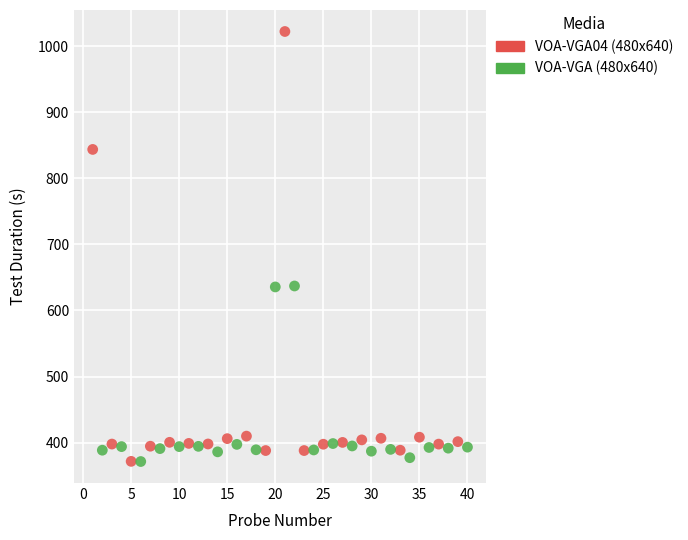

Which series contains the highest Y value?

VOA-VGA04 (480x640)